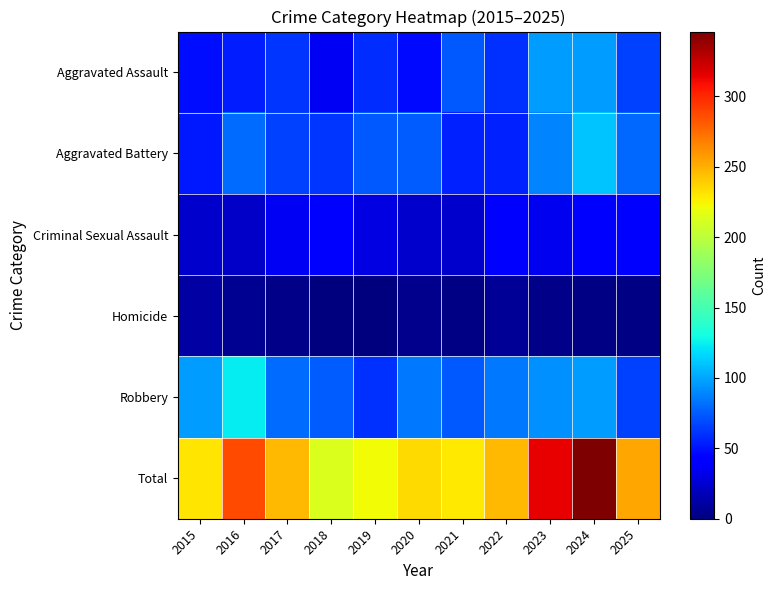

List the series in order of their peak value, highest first.

Total, Robbery, Aggravated Battery, Aggravated Assault, Criminal Sexual Assault, Homicide